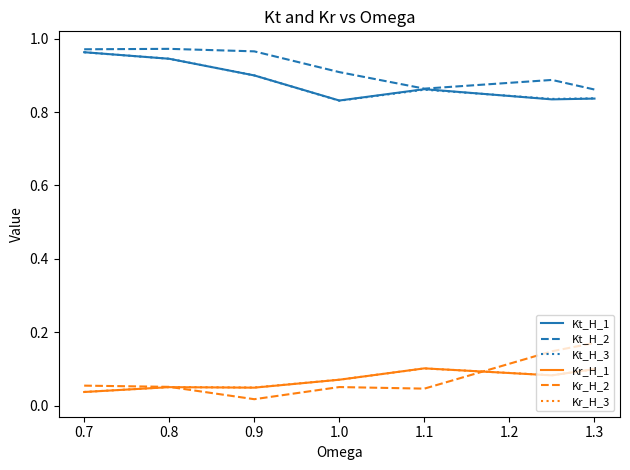

True or false: Kr_H_2 and Kt_H_3 intersect in this chart.

False